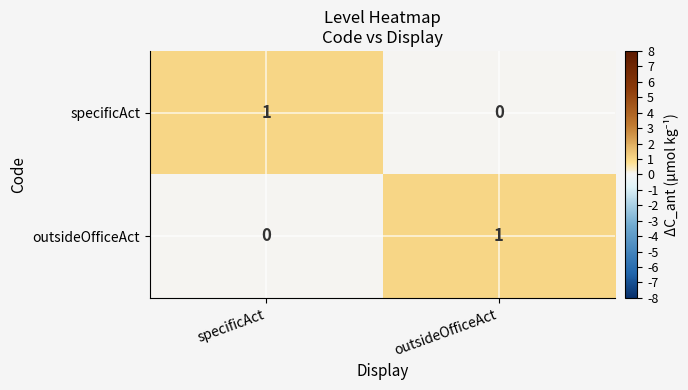

Rank the categories by specificAct value from highest to lowest.

specificAct, outsideOfficeAct